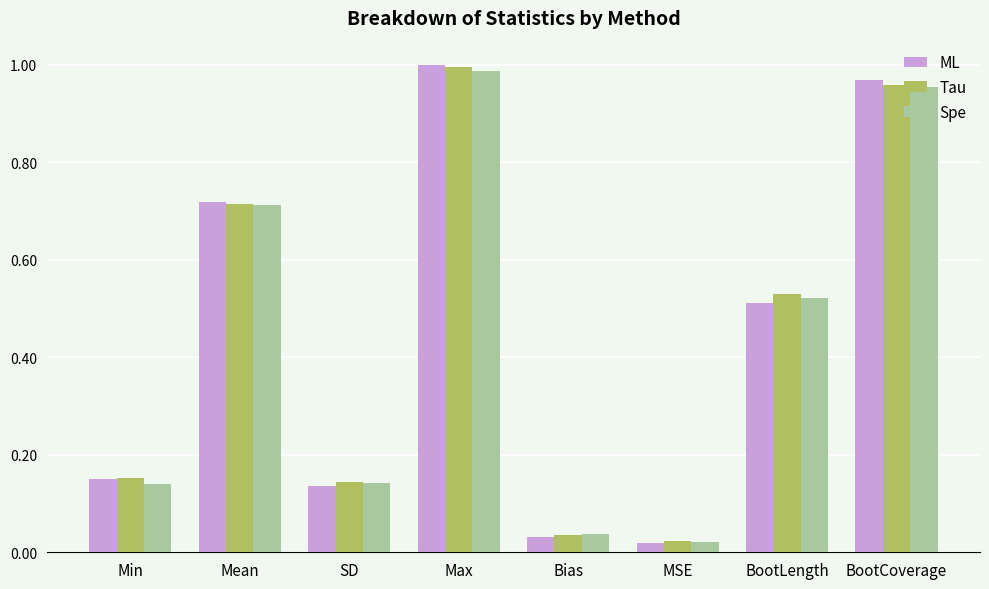

At which category does the chart reach its peak across all series?

Max